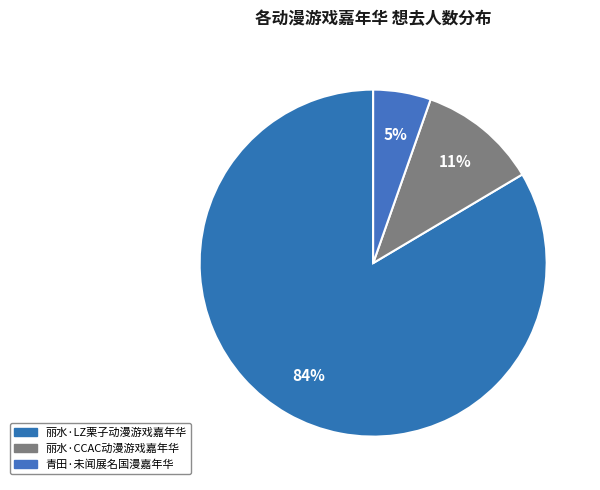

Does 丽水·LZ栗子动漫游戏嘉年华 represent more than half of the total?

Yes